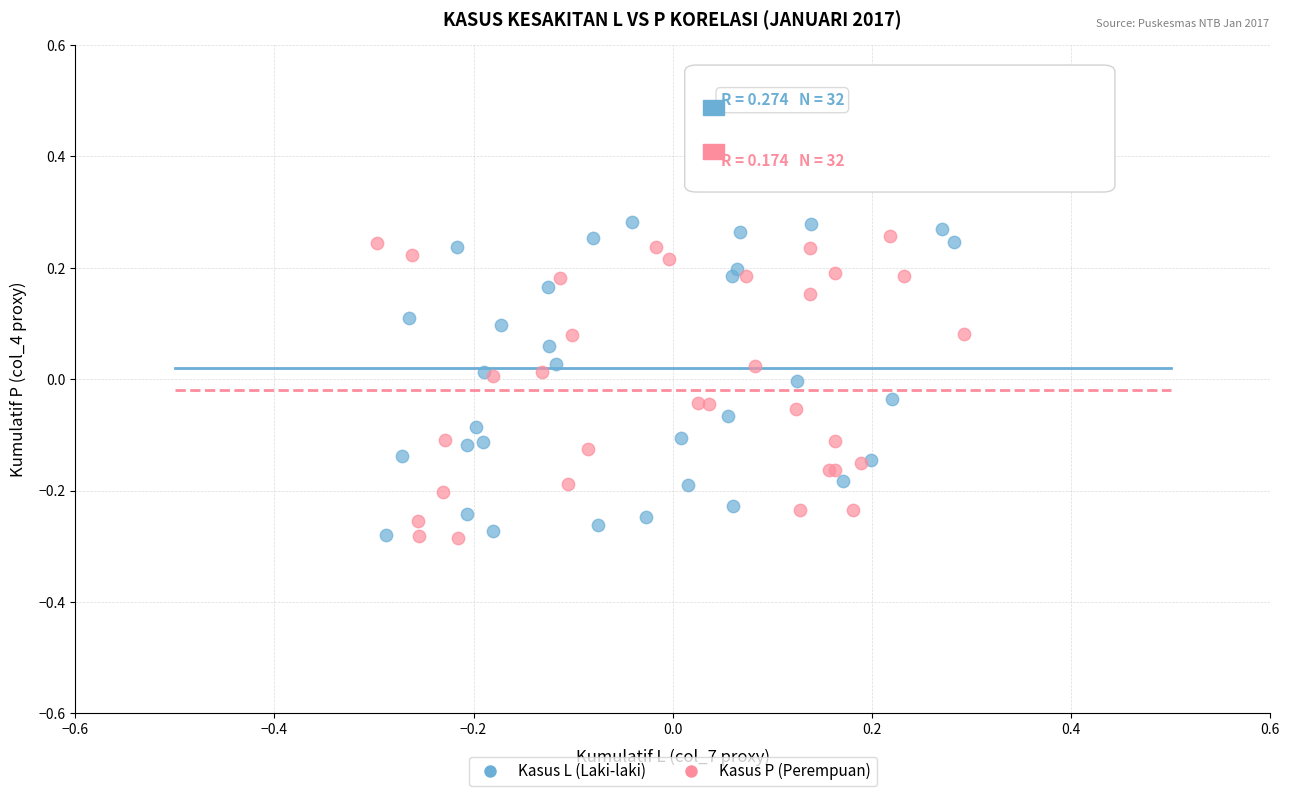

What are all the series names shown in the legend?

Kasus L (Laki-laki), Kasus P (Perempuan)